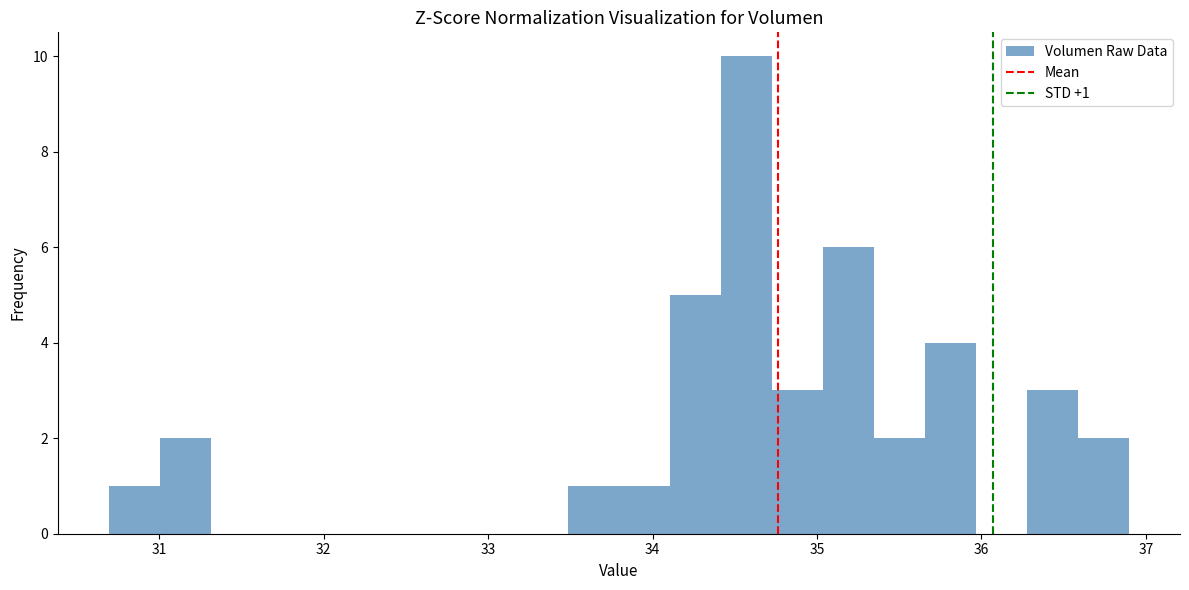

Read against the x-axis, roughly where is the centre of the tallest bar?

34.6